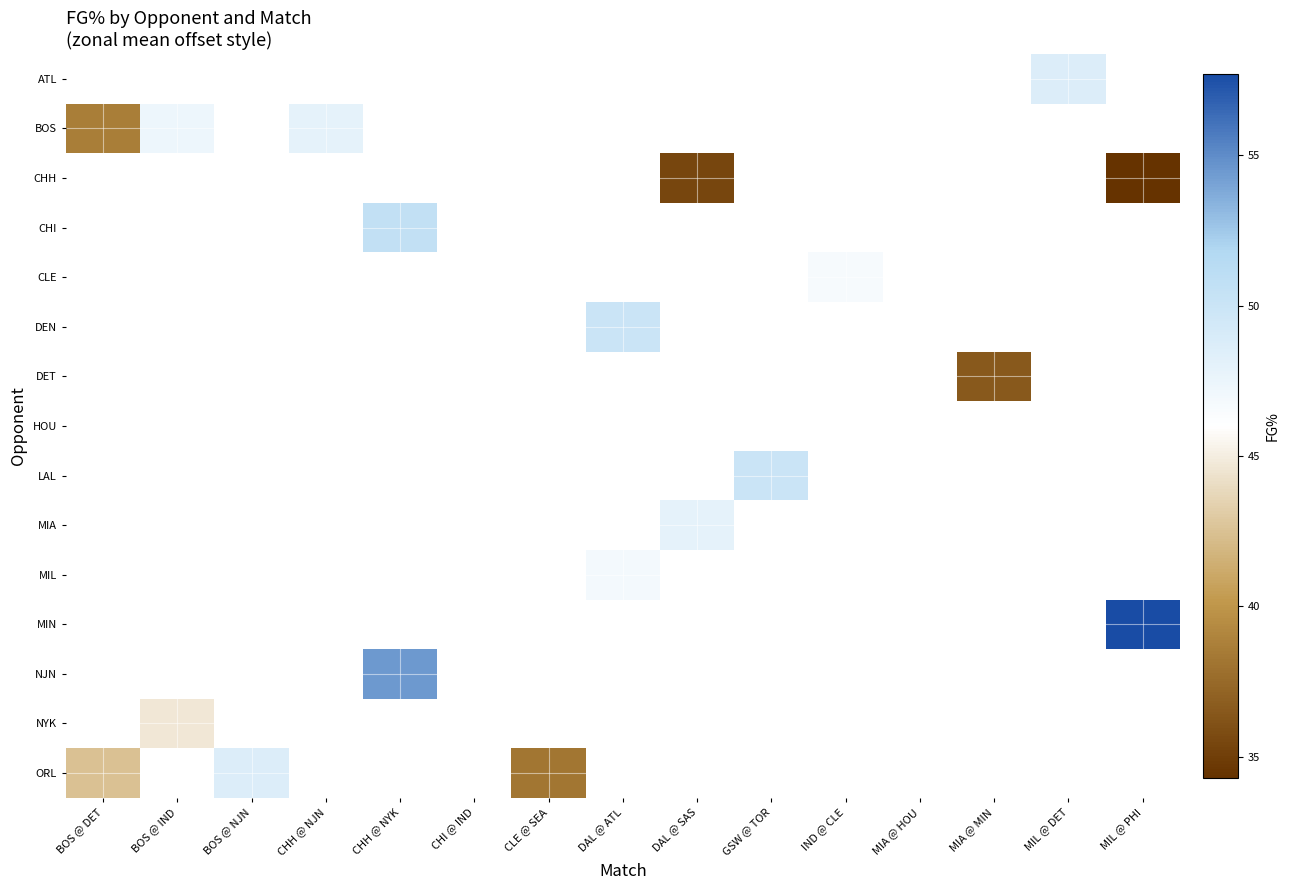

How many distinct data groups are displayed?

15